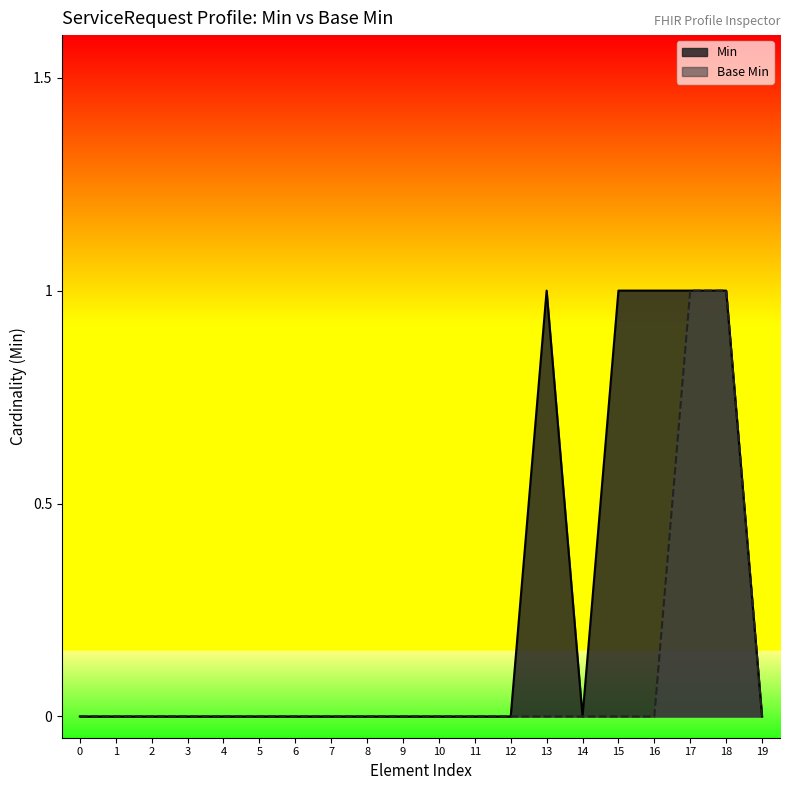

Is the value of Min at 13 greater than the value of Base Min at 7?

Yes